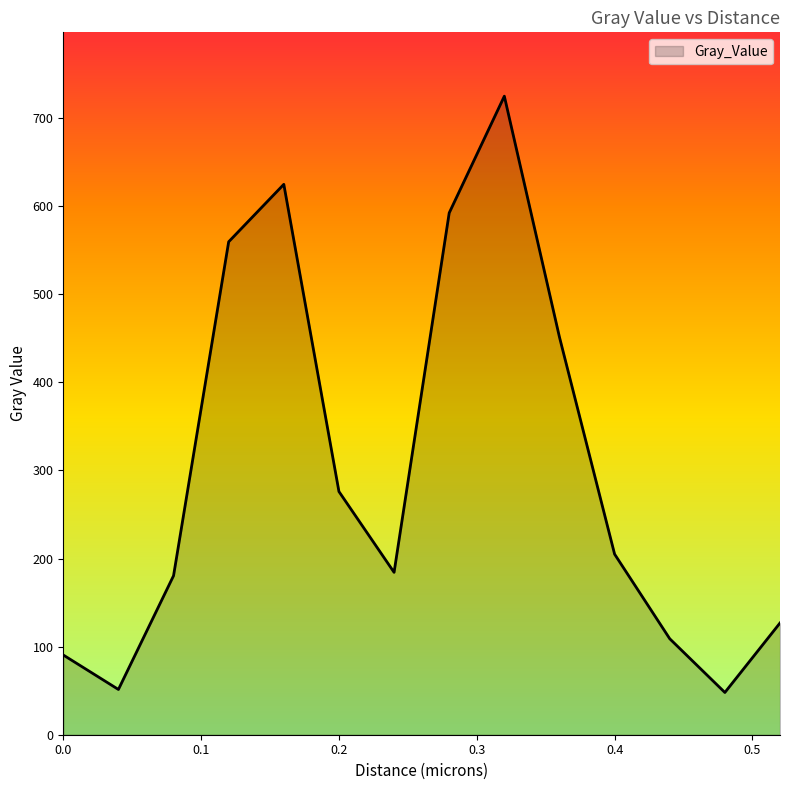

What is the smallest value displayed?

48.0